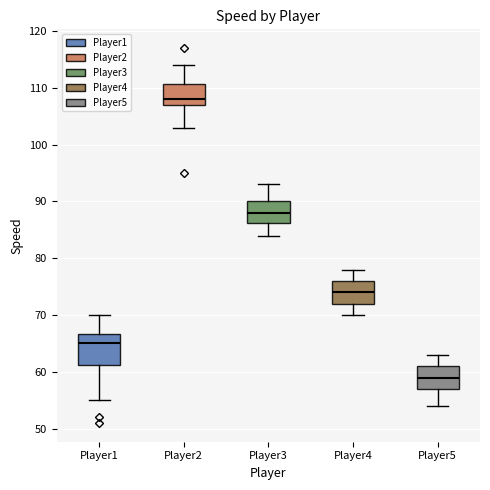

Which box's median line is the highest?

Player2